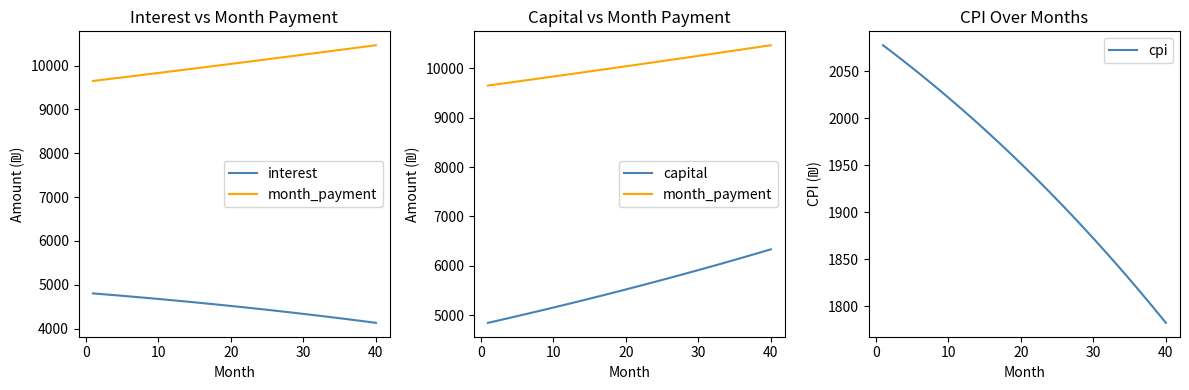

Which category has the lowest value in the cpi series?

40